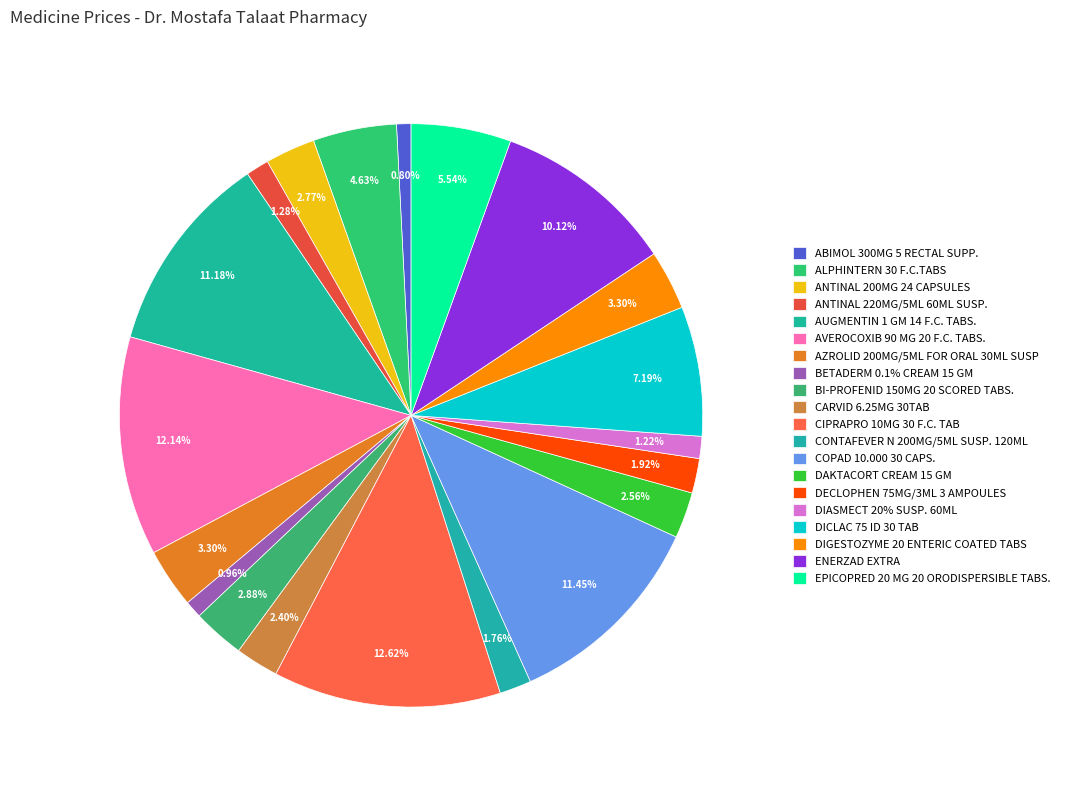

Count the number of slices in the pie.

20